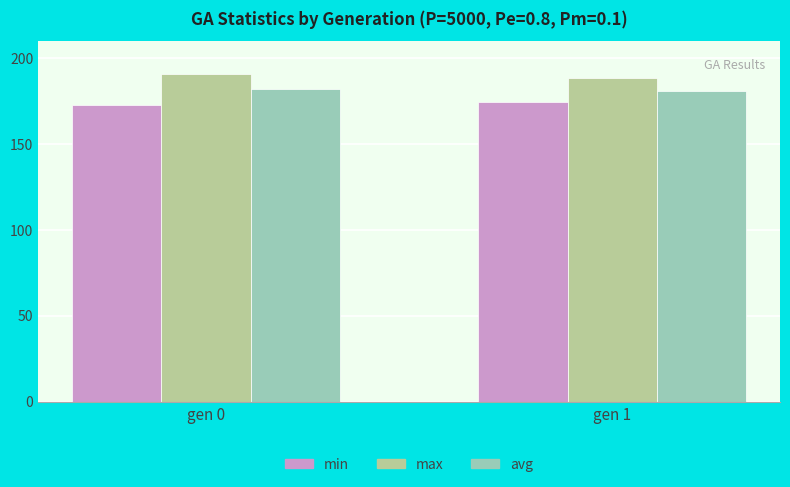

What is the value of the max bar at the 2nd from the left?

188.8